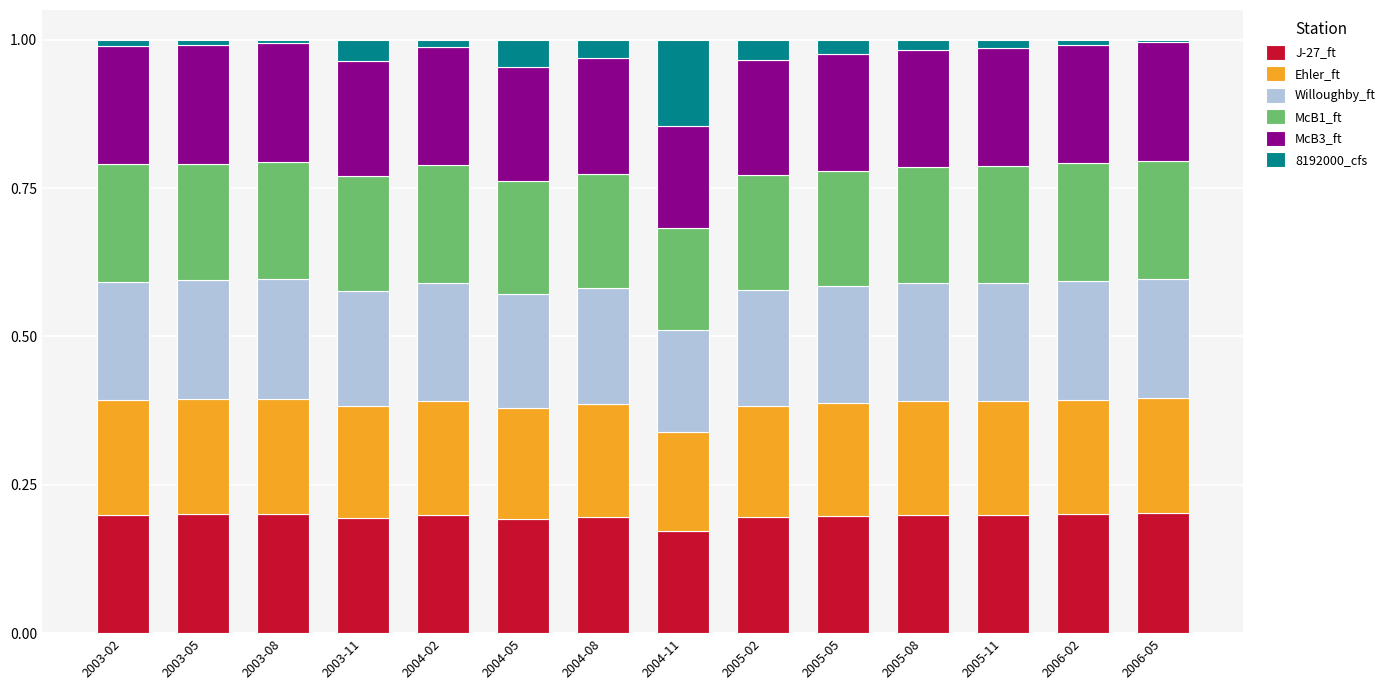

What is the total value across all series at 2003-11?

1.0